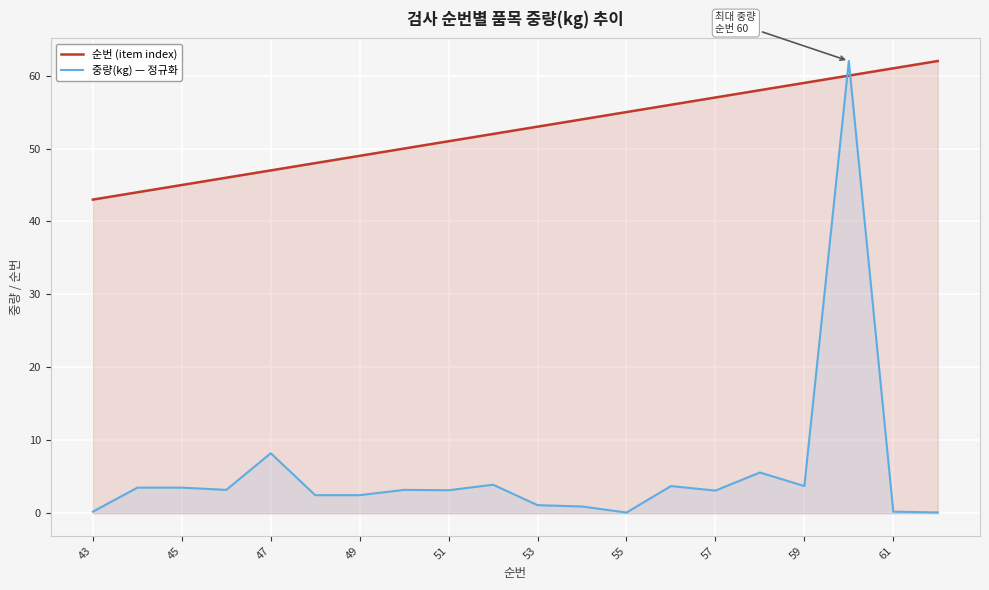

What is the spread (max minus min) of values at 59?

55.3